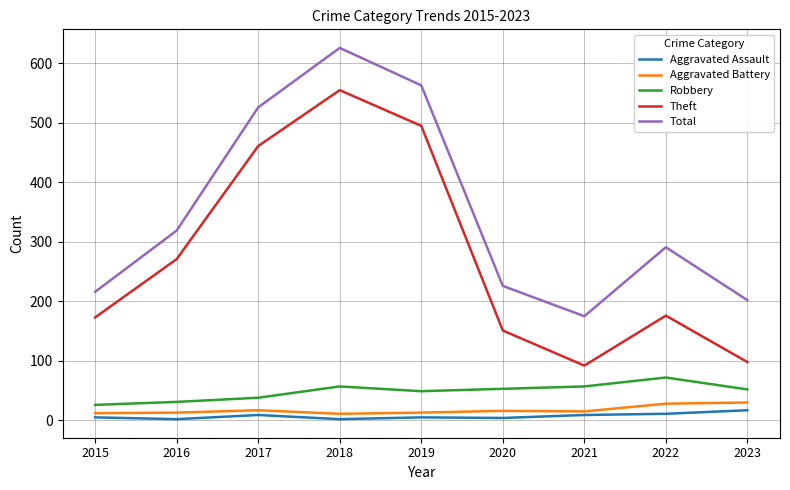

Which series has the largest total across all categories?

Total